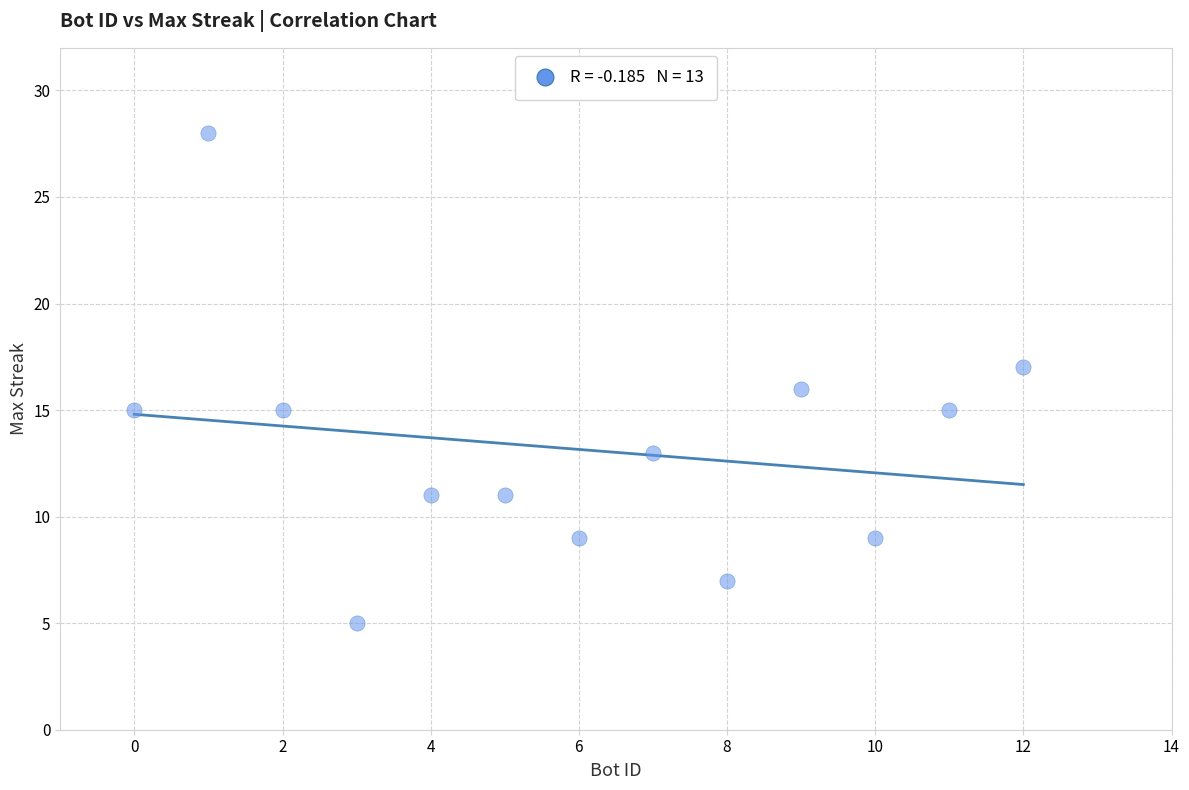

What is the range of X values (max minus min)?

12